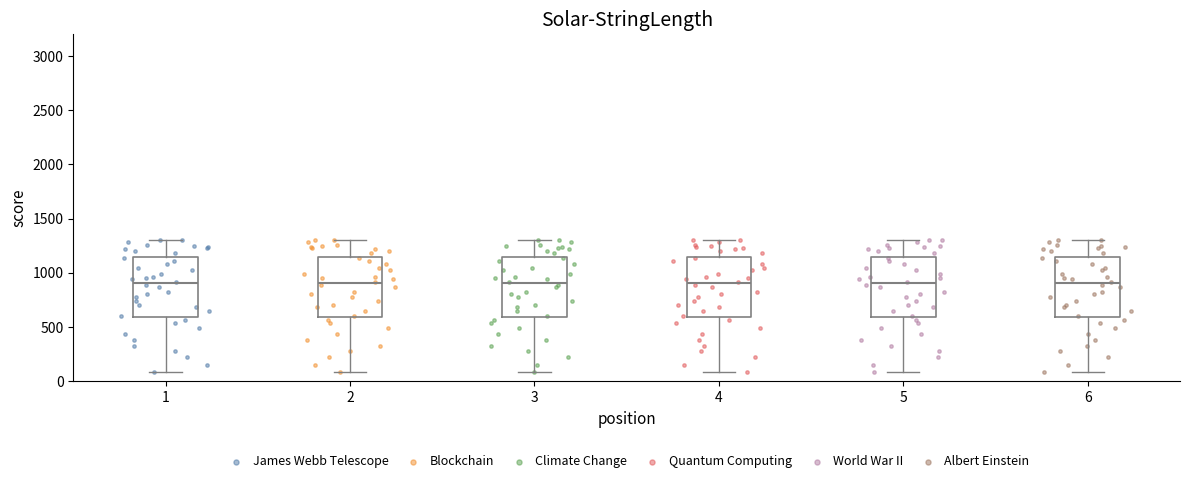

Where is the lower edge of the box at x = 3 on the y-axis? The values are not printed on the chart, so give them approximately, as read against the axis.

600